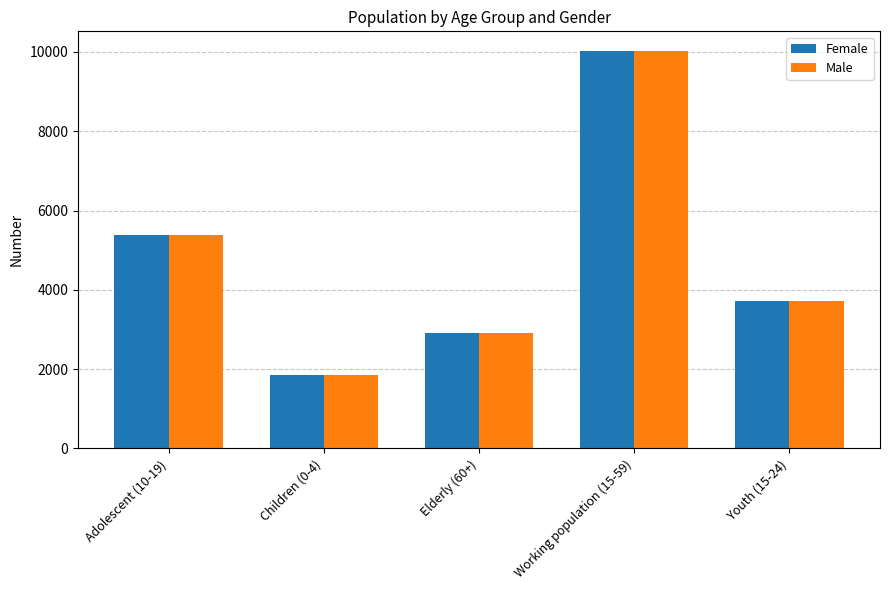

What is the difference between the Male values at Youth (15-24) and Elderly (60+)?

817